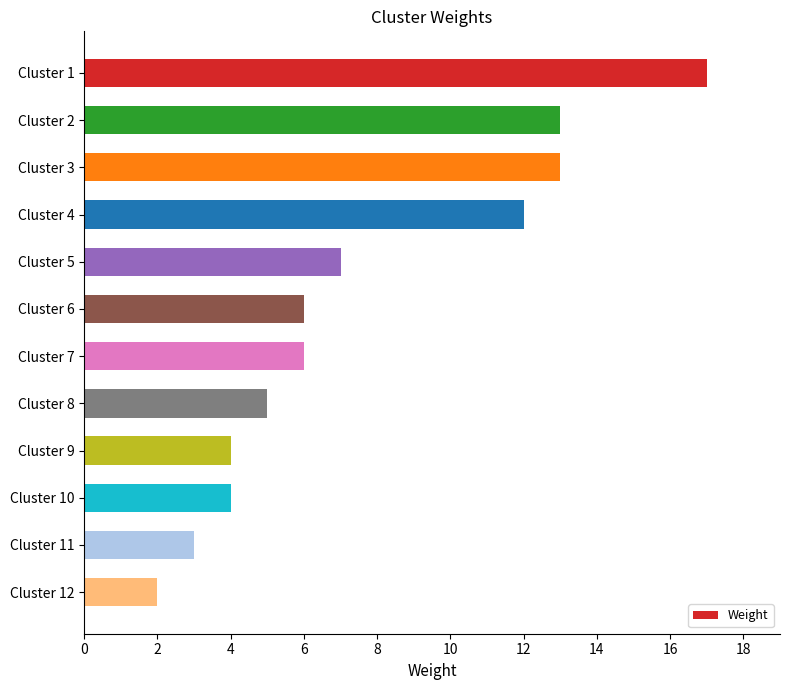

Reading top to bottom, what are all the values shown in this chart?

Cluster 1=17	Cluster 2=13	Cluster 3=13	Cluster 4=12	Cluster 5=7	Cluster 6=6	Cluster 7=6	Cluster 8=5	Cluster 9=4	Cluster 10=4	Cluster 11=3	Cluster 12=2